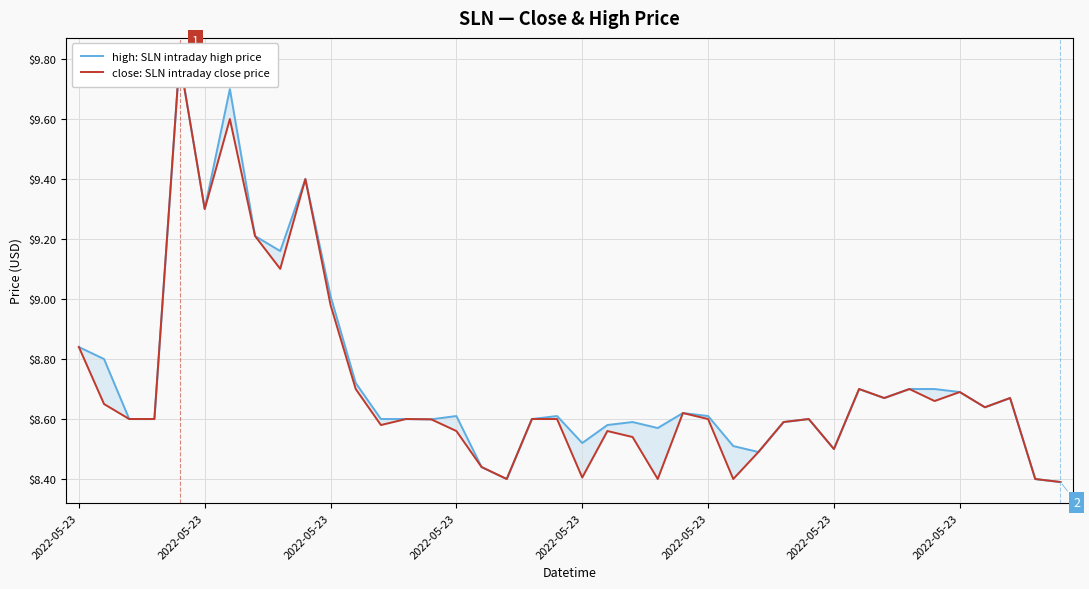

Which label corresponds to the largest value in the chart?

2022-05-23